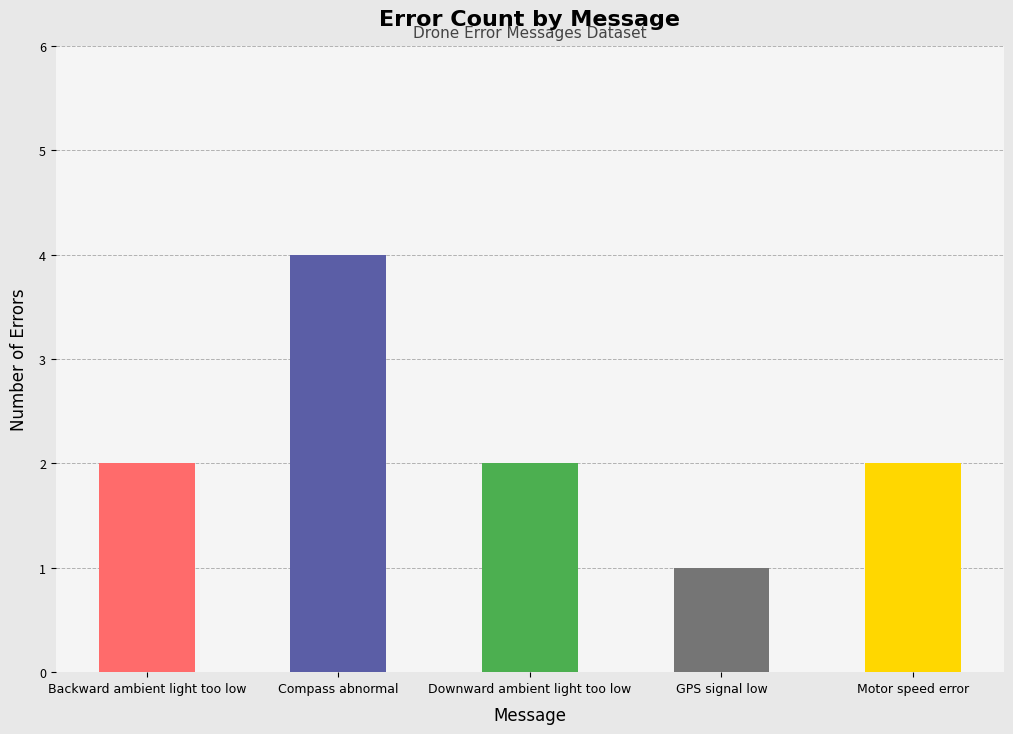

What is the value of the 5th bar from the left?

2